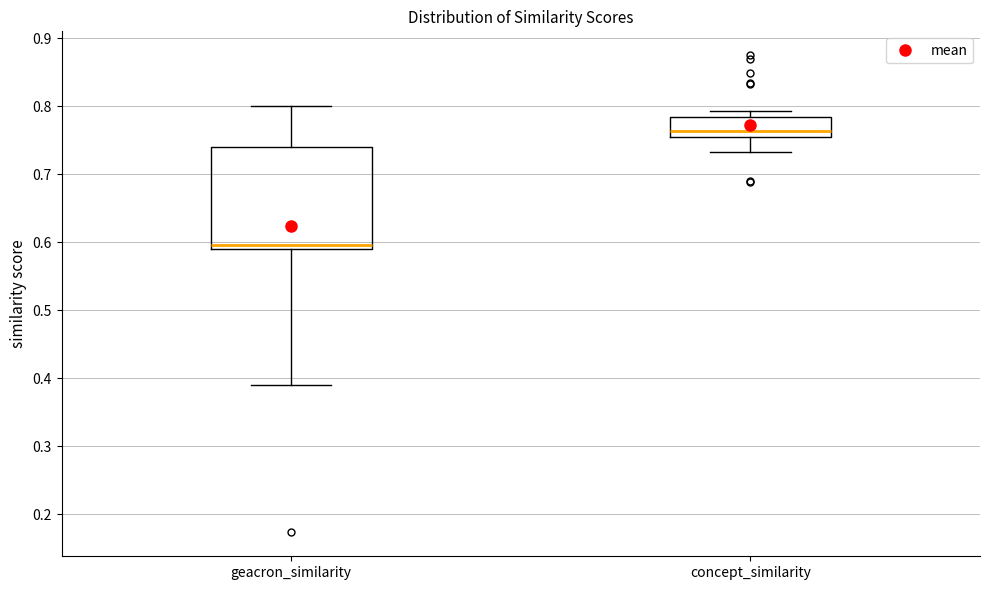

Reading left to right, read every box against the y-axis: the position of its median line, the range the box covers, and the ends of its whiskers. The values are not printed on the chart, so give them approximately, as read against the axis.

geacron_similarity: median 0.60, box 0.59 to 0.74, whiskers 0.39 to 0.80
concept_similarity: median 0.76, box 0.75 to 0.78, whiskers 0.73 to 0.79